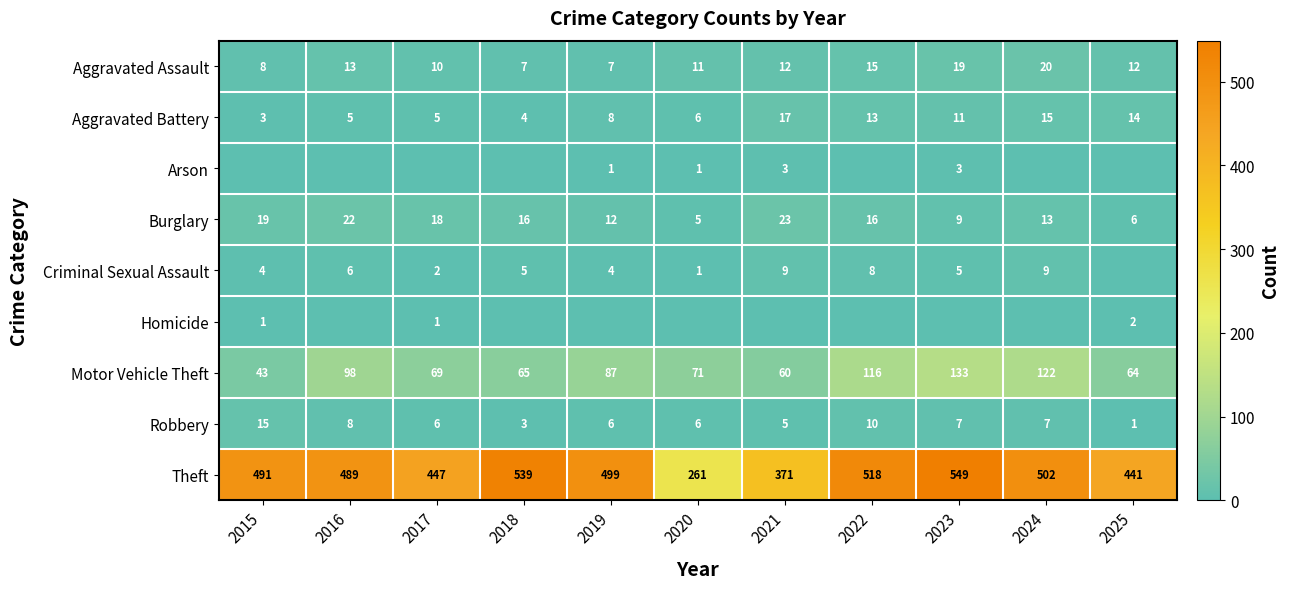

At which category is the sum across all series the highest?

2023